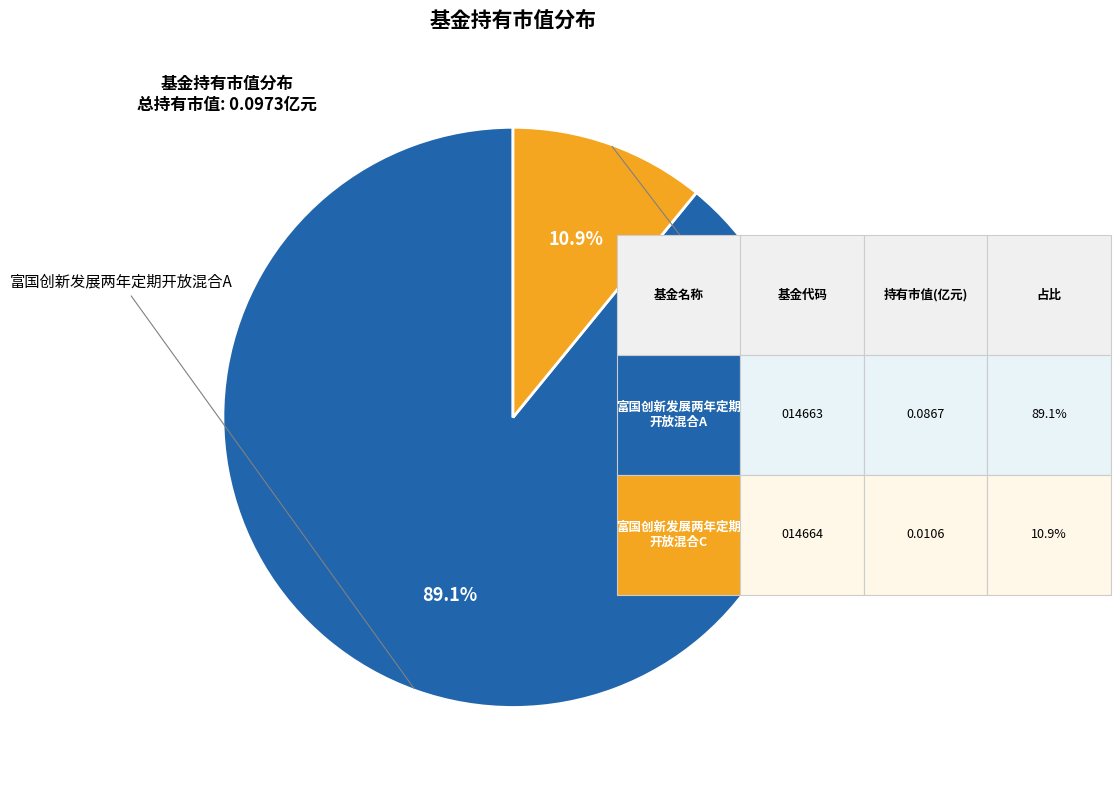

Is there a majority slice in this chart?

Yes